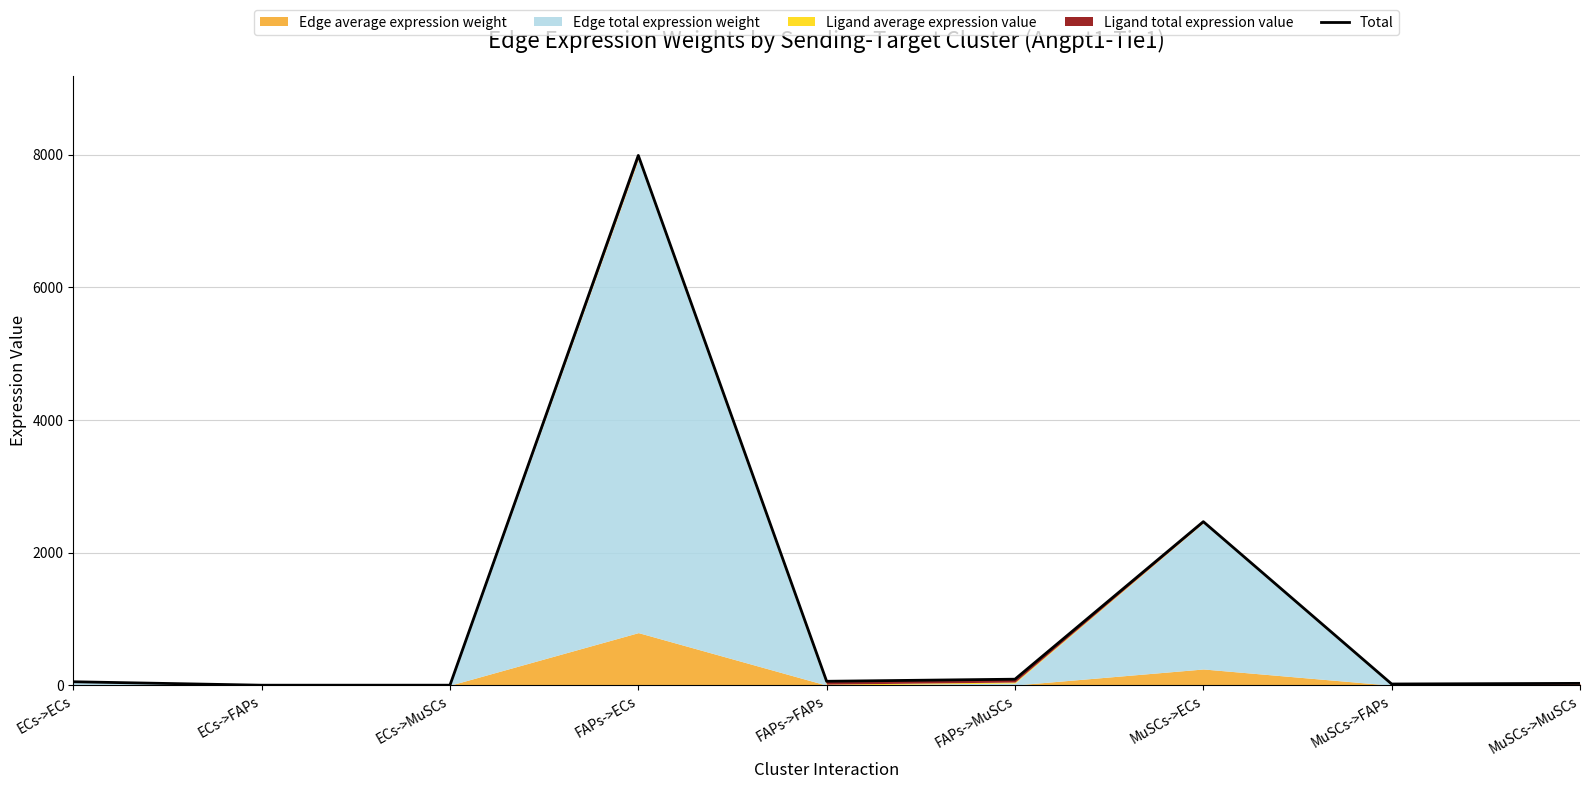

Does the chart have visible grid lines?

Yes